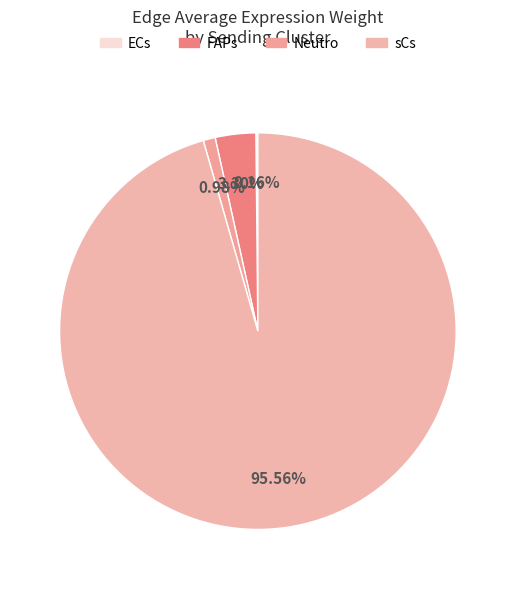

Rank the categories by value from lowest to highest.

ECs, Neutro, FAPs, sCs